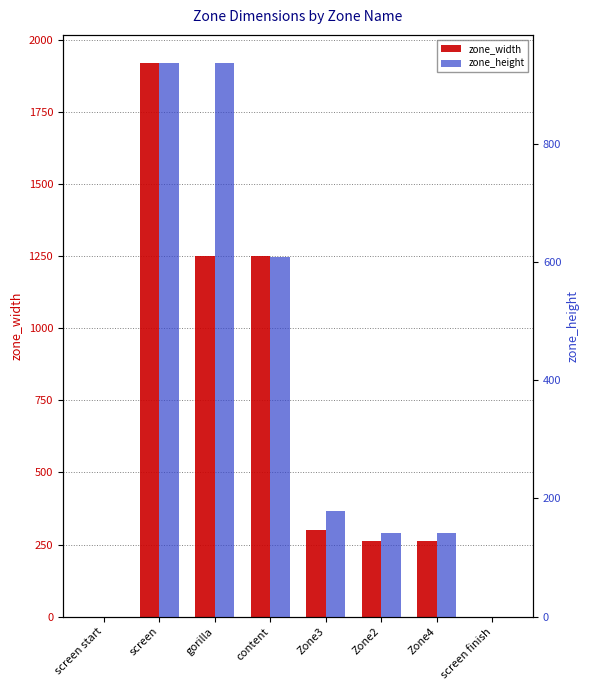

How many series are shown in this chart?

2